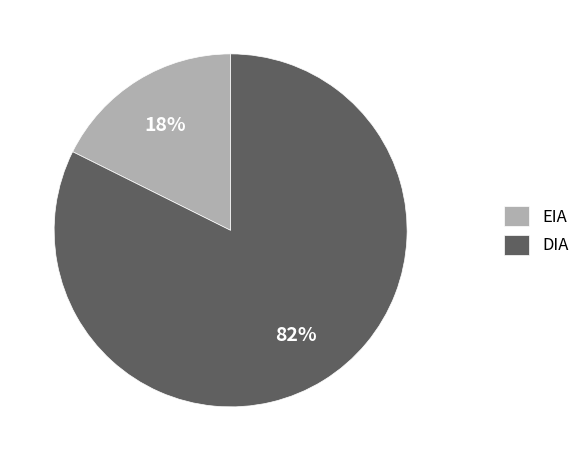

How many segments does this pie chart have?

2